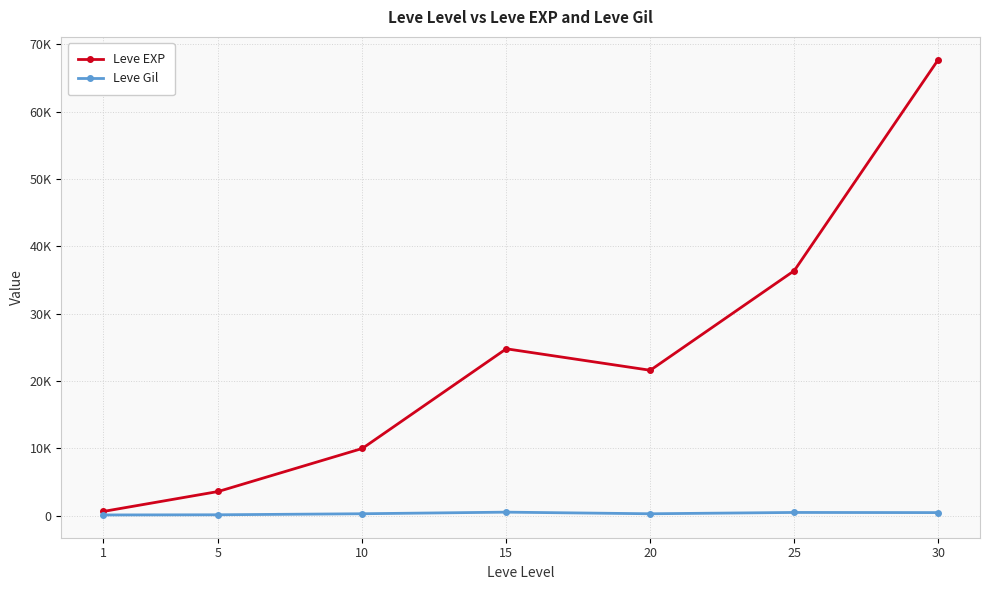

The value of Leve Gil at 1 is 49. True or false?

False